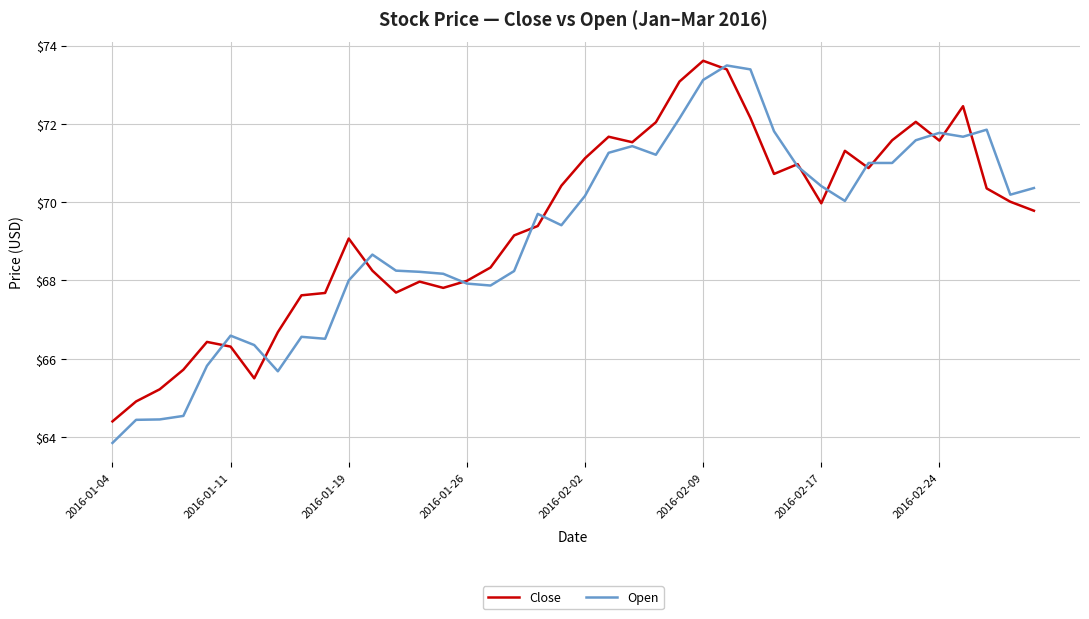

What is the minimum value for Open?

63.9